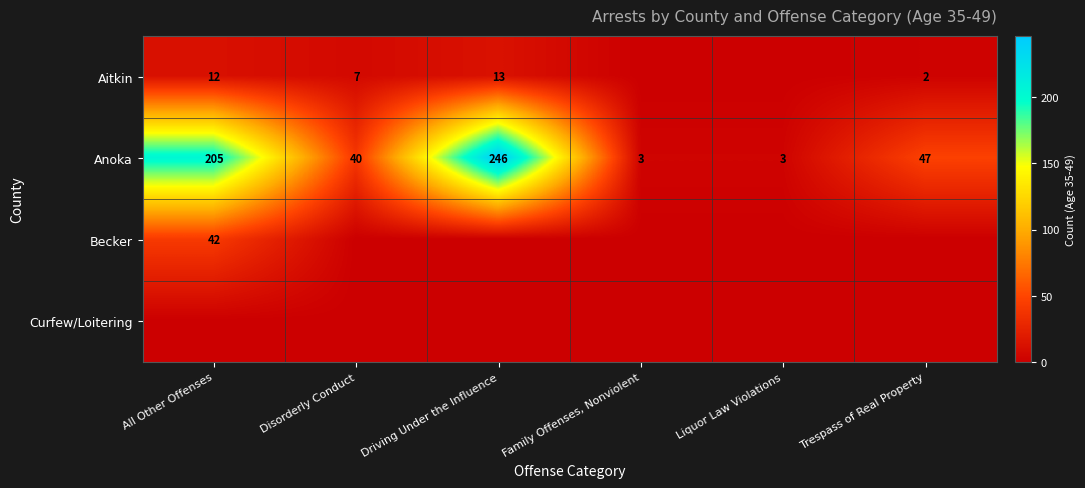

The Anoka series shows 3 at Liquor Law Violations. True or false?

True